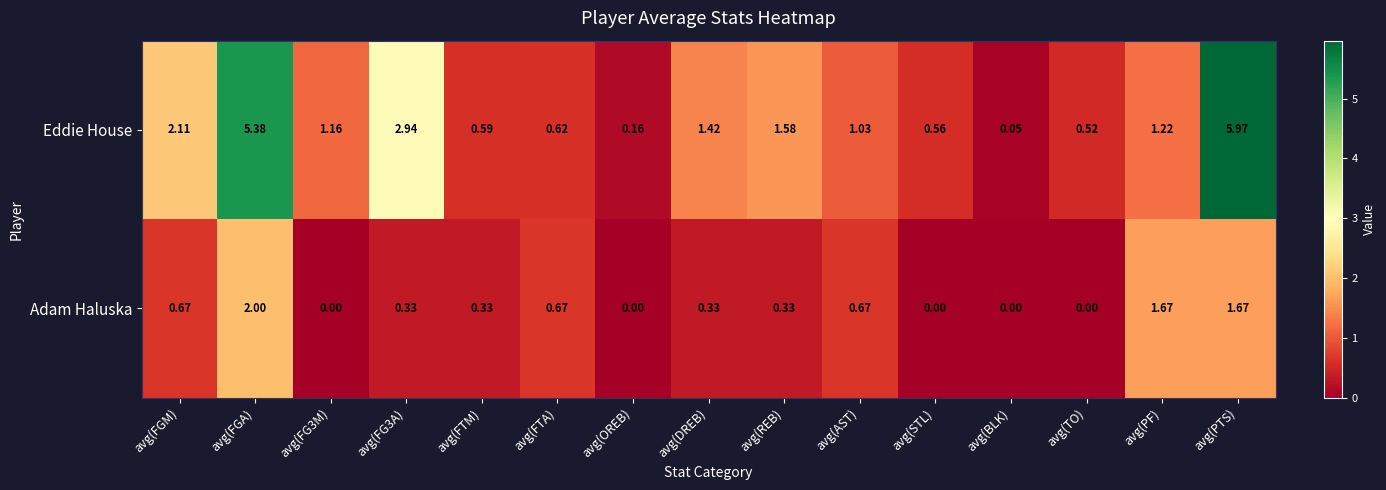

At which category is the sum across all series the highest?

avg(PTS)